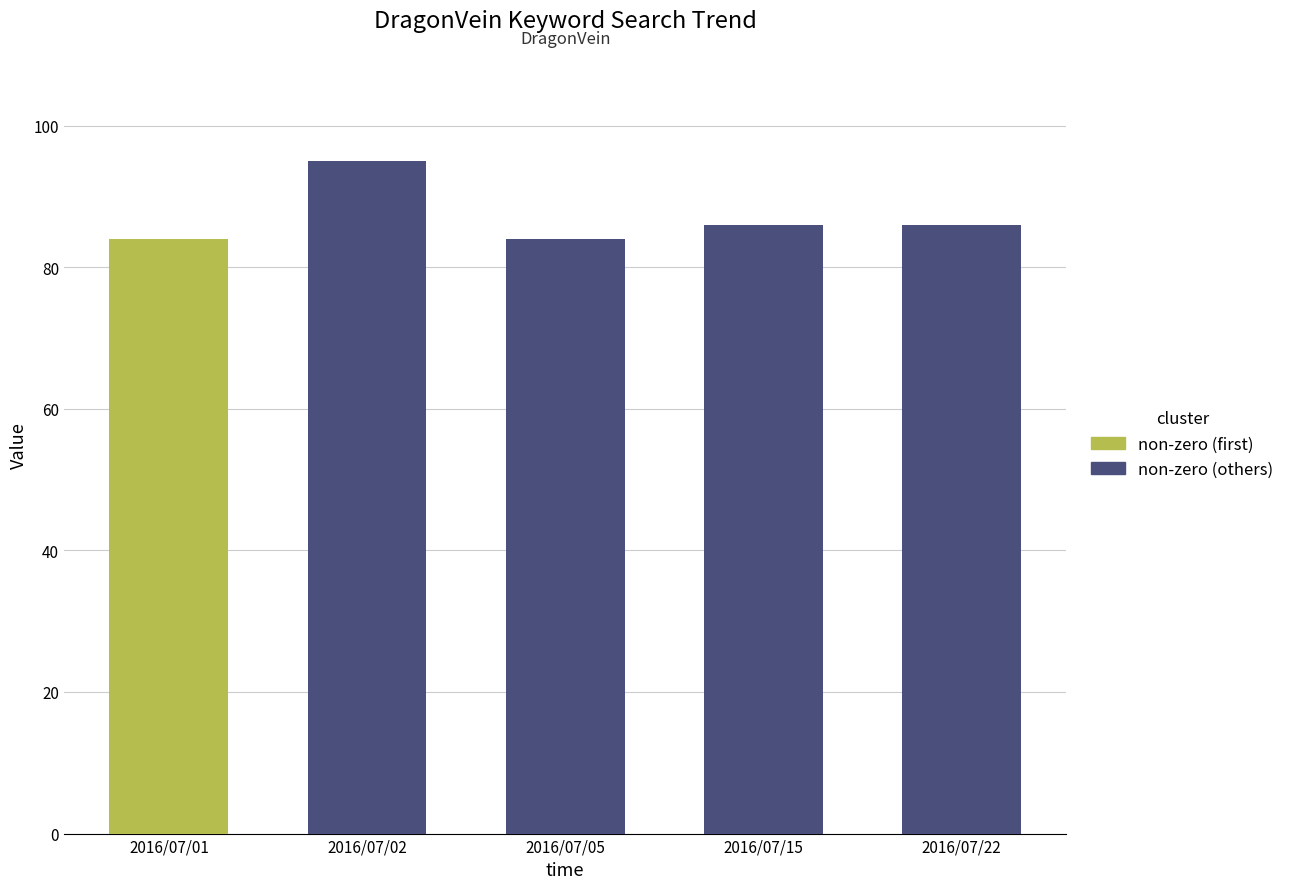

How many bars are there in total?

5